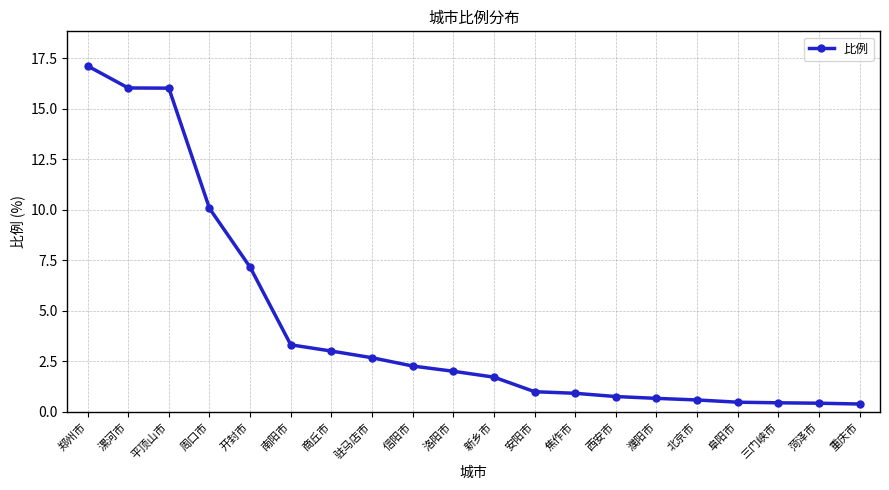

What value does the data have at 焦作市?

0.9